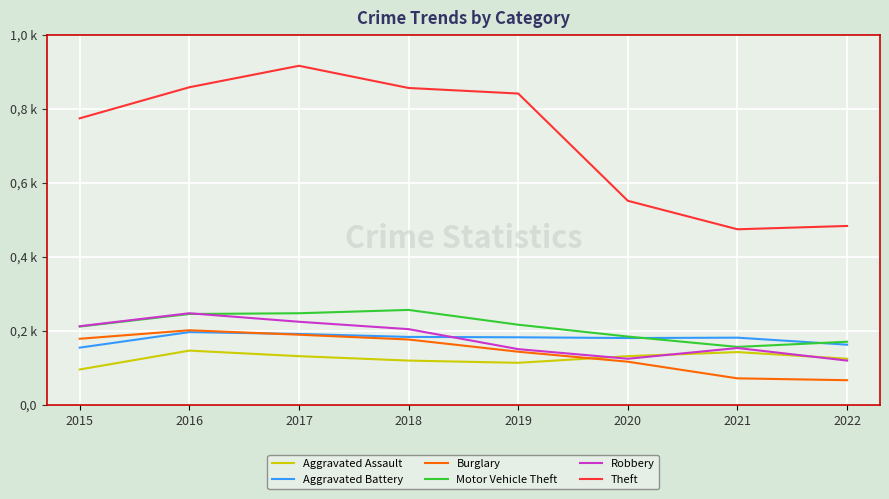

At which category is the sum across all series the highest?

2017